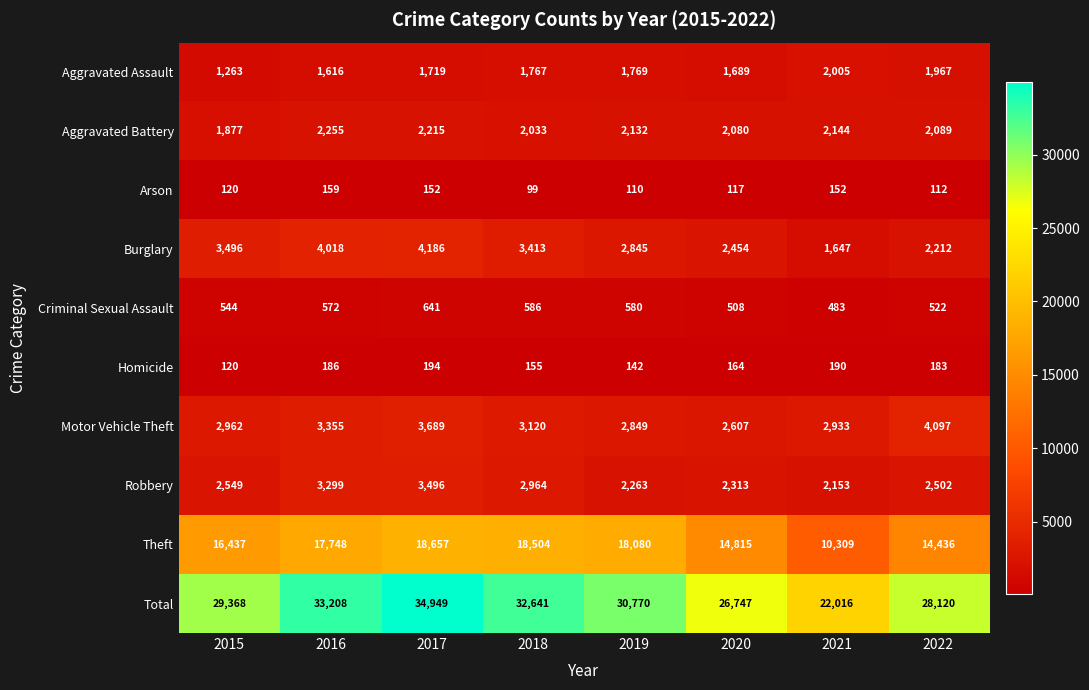

What is the sum of all Arson values?

1021